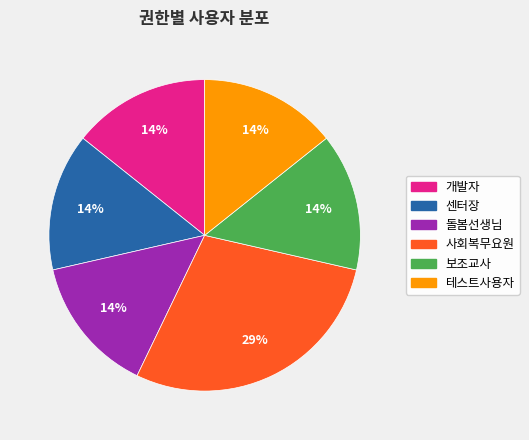

To the nearest percent, what percentage of the pie is 돌봄선생님?

14%